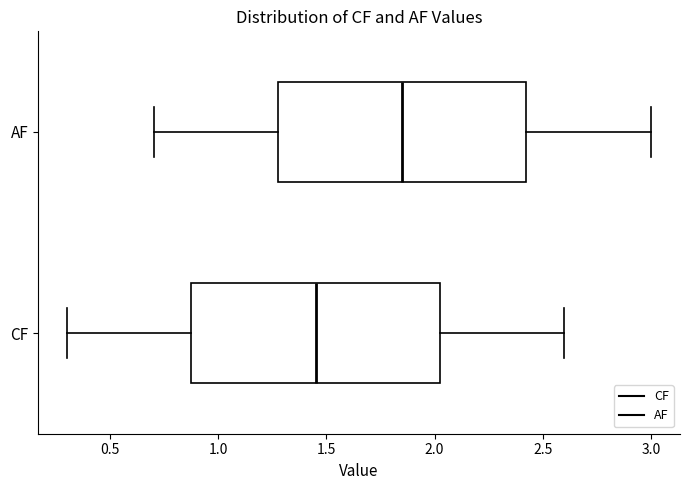

Where is the left edge of the box for AF on the x-axis? The values are not printed on the chart, so give them approximately, as read against the axis.

1.30